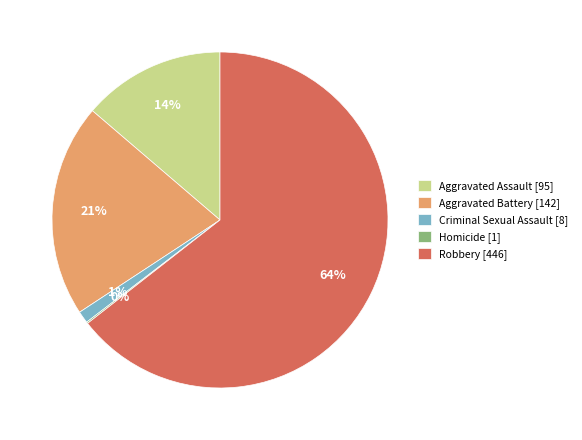

Do Aggravated Battery [142] and Aggravated Assault [95] together represent more than half of the pie?

No